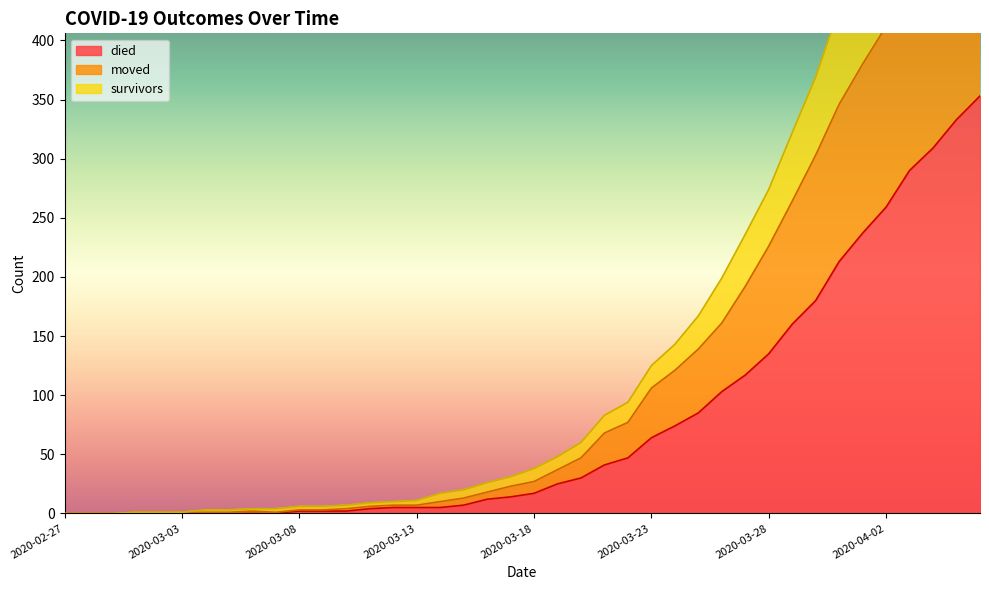

Reading left to right, list all the values displayed in this chart.

survivors: 0	0	0	1	1	1	3	3	4	4	6	6	7	9	10	11	17	20	26	31	38	48	60	83	94	125	143	167	199	236	274	322	369	427	479	526	586	635	688	744
died: 0	0	0	0	0	0	0	0	0	0	2	2	2	4	5	5	5	7	12	14	17	25	30	41	47	64	74	85	103	117	135	160	180	213	237	259	290	309	333	353
moved: 0	0	0	1	1	1	1	1	2	1	3	3	4	6	7	7	10	13	18	23	27	37	47	68	77	106	121	139	161	192	226	264	303	346	380	412	451	486	530	563